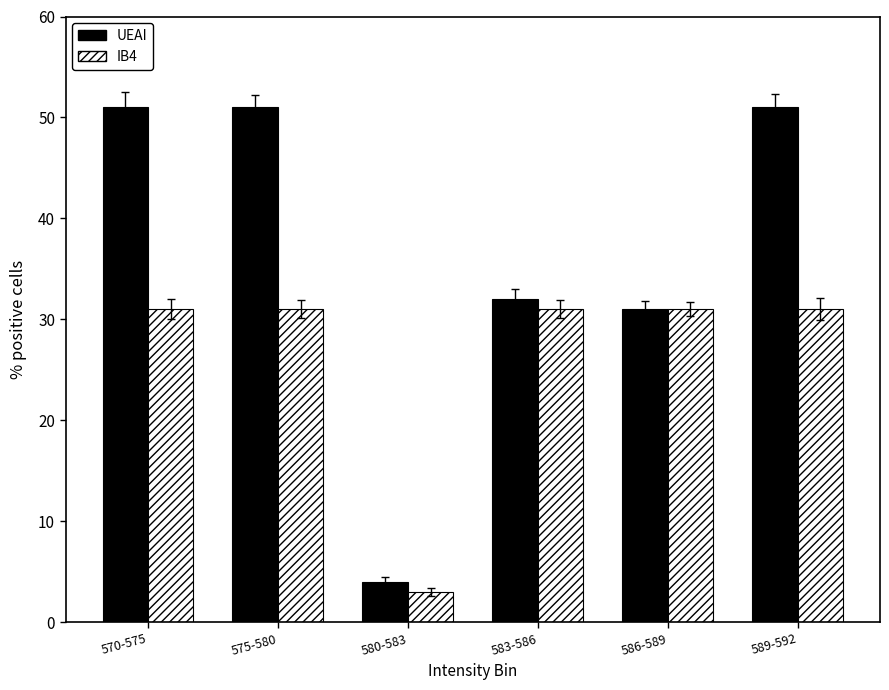

True or false: UEAI has a value of 72 at 570-575.

False